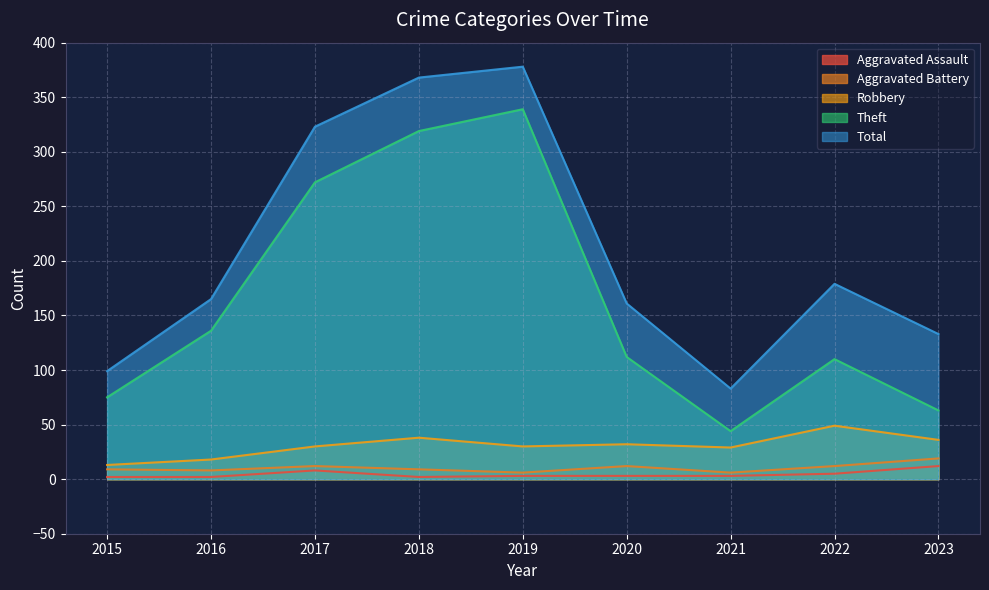

At which category is the sum across all series the highest?

2019